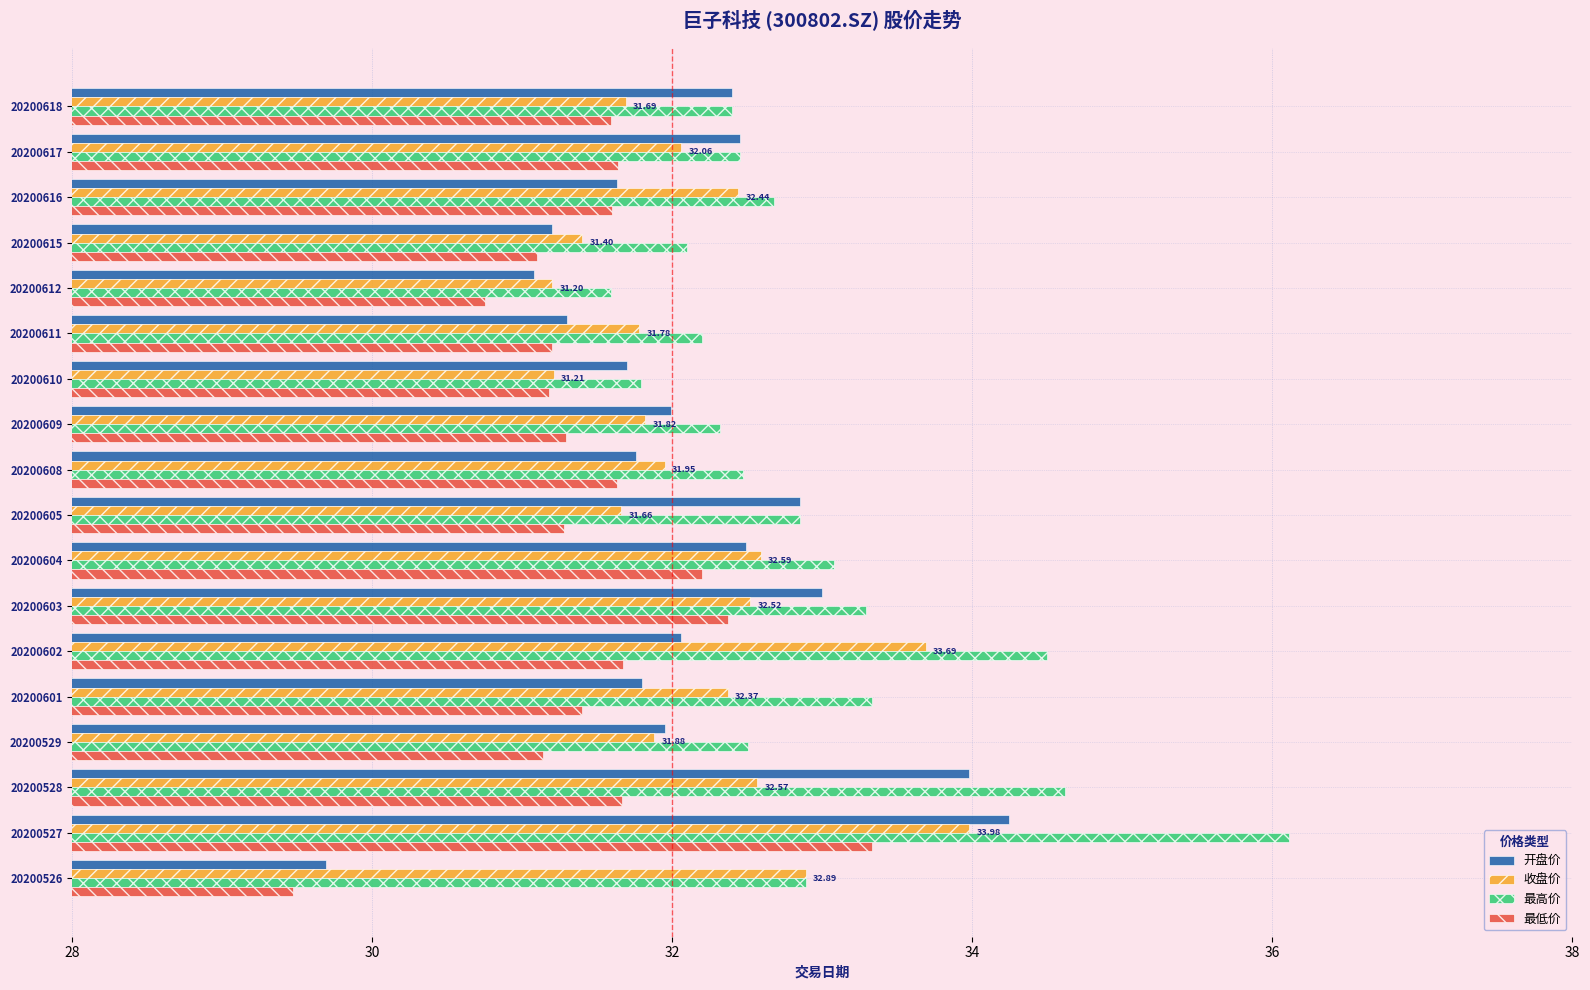

What is the difference between the 最高价 values at 20200615 and 20200529?

0.4